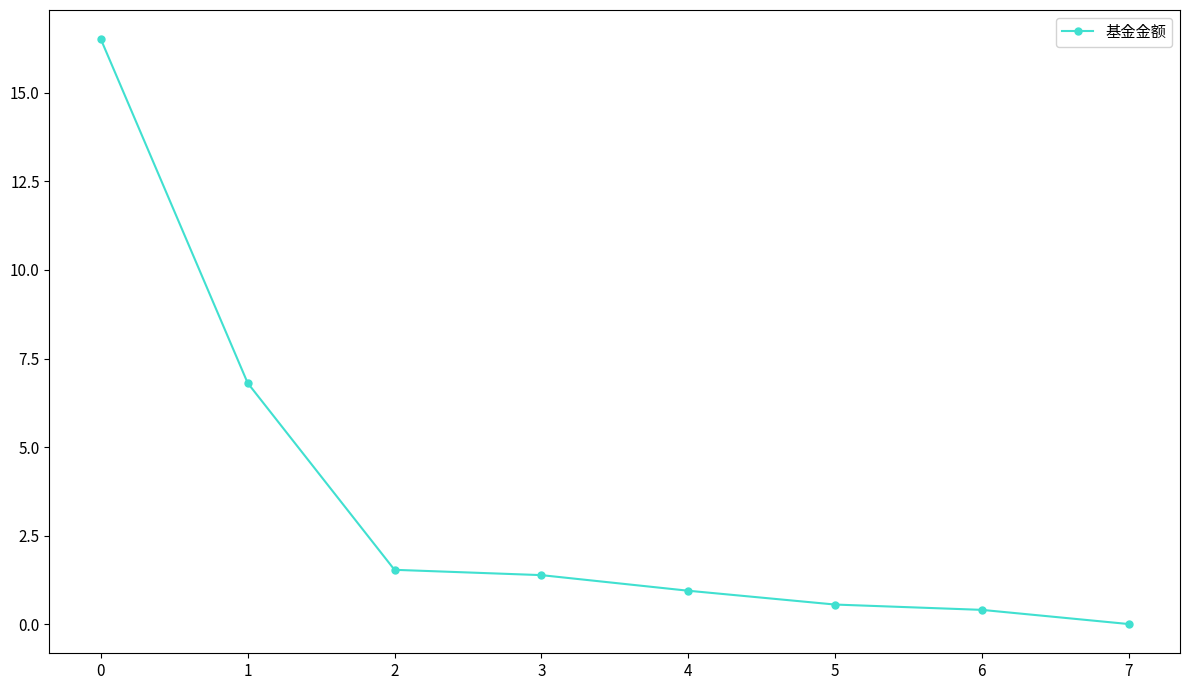

What is the change in value from 0 to 3?

-15.1